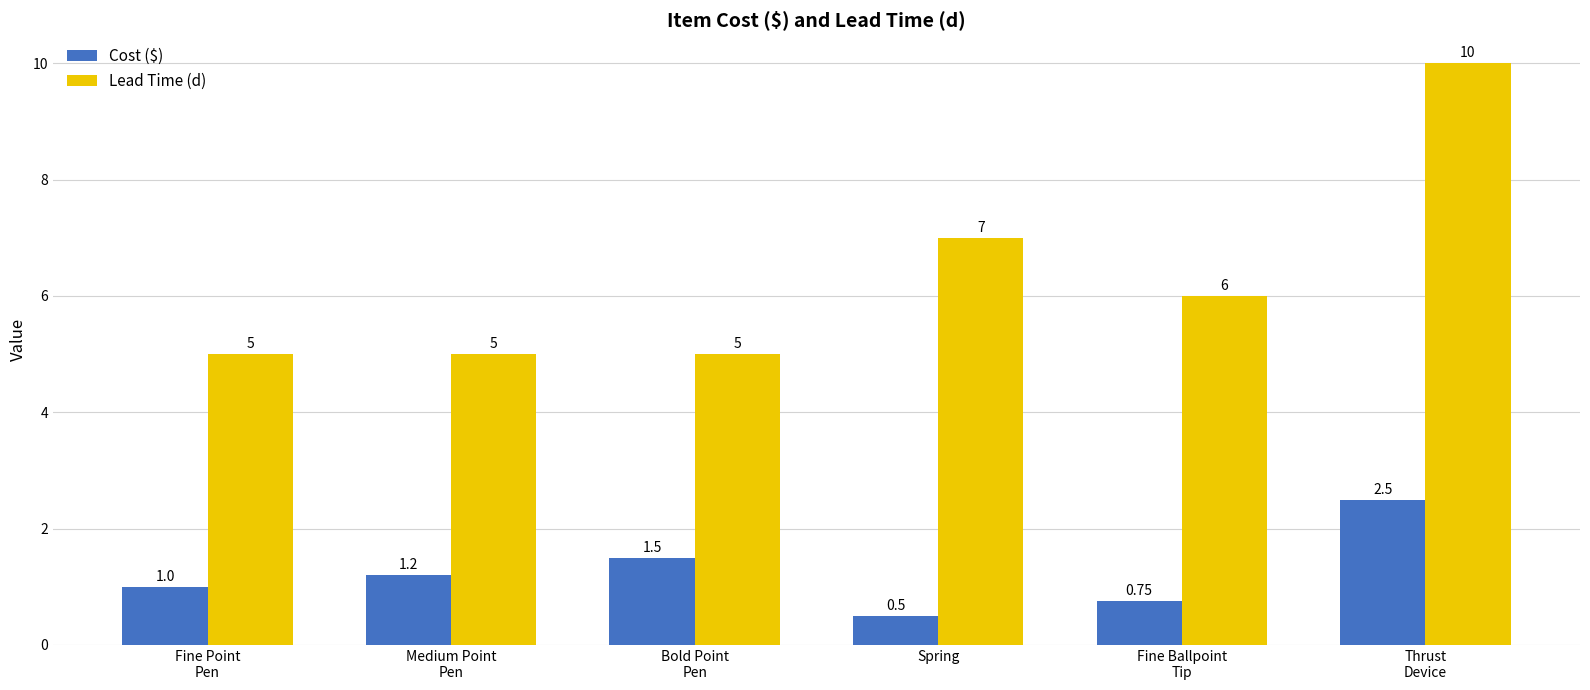

The Cost ($) series shows 1.0 at Fine Point
Pen. True or false?

True